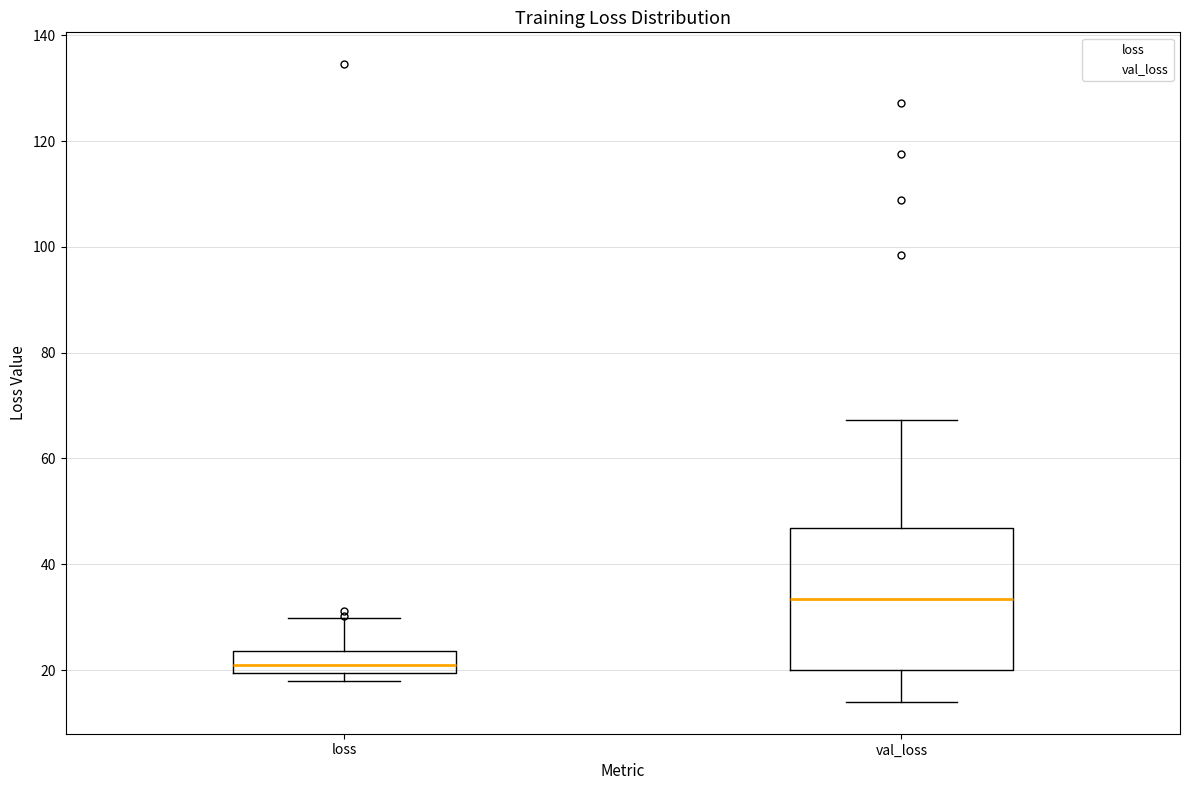

Where is the upper edge of the box for val_loss on the y-axis? The values are not printed on the chart, so give them approximately, as read against the axis.

46